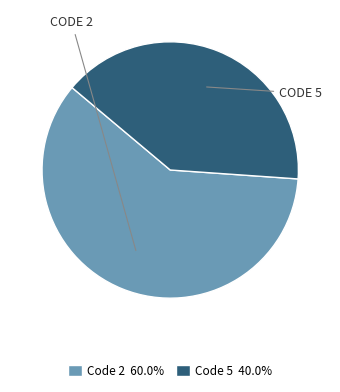

Do Code 5 40.0% and Code 2 60.0% together represent more than half of the pie?

Yes